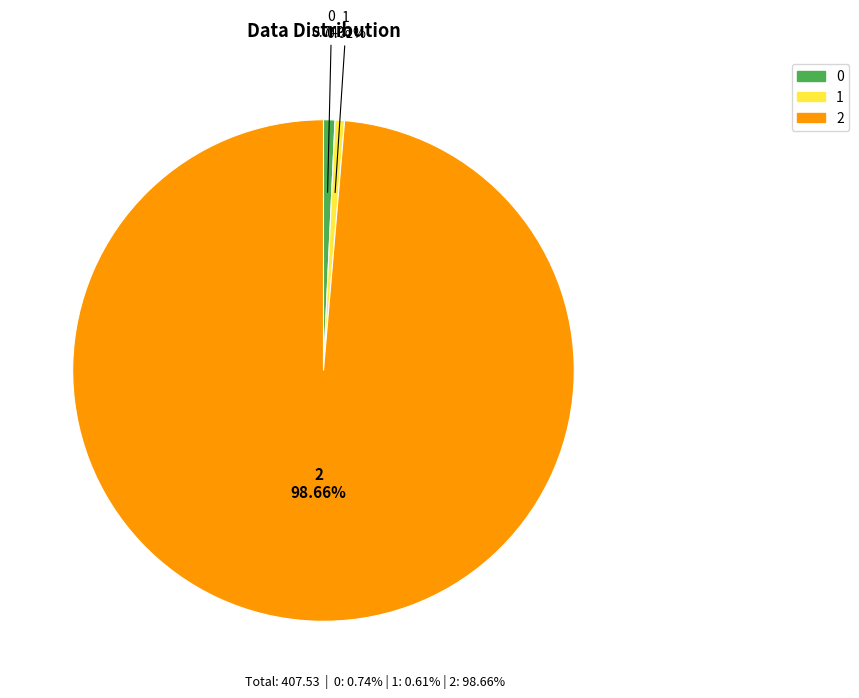

Which category has the biggest portion of the pie?

2